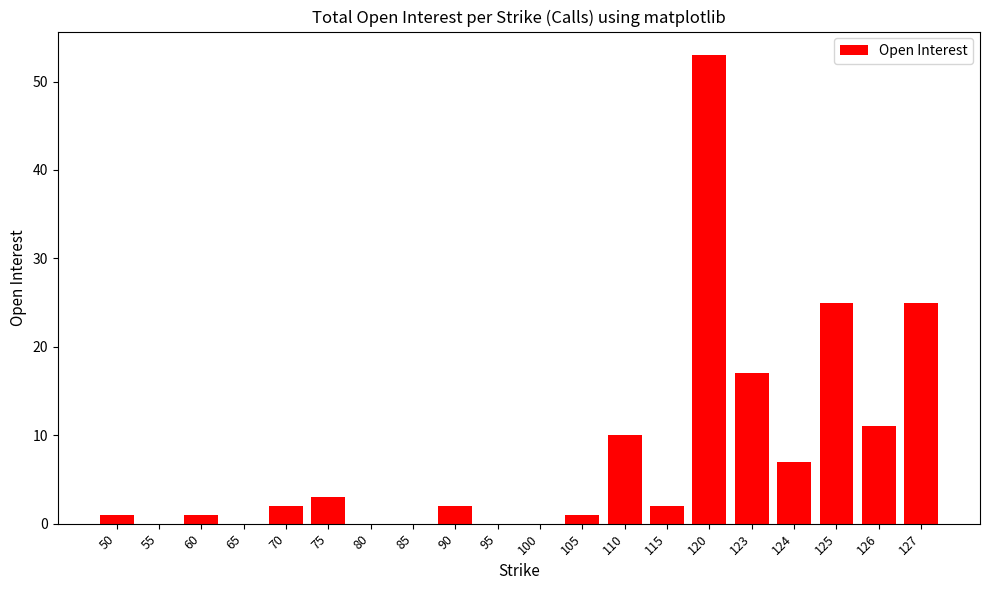

At which category does the chart reach its peak across all series?

120